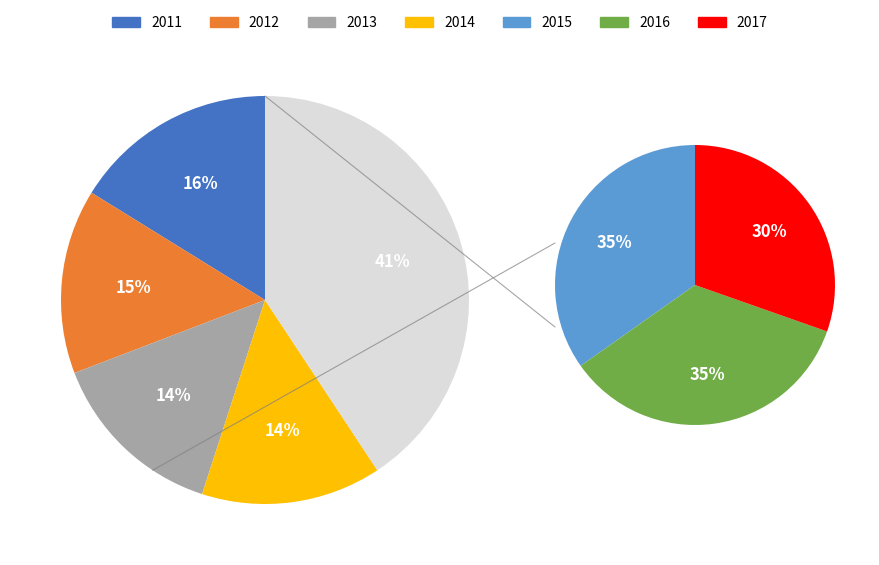

To the nearest percent, what is the combined percentage of 2014 and 2011?

30%